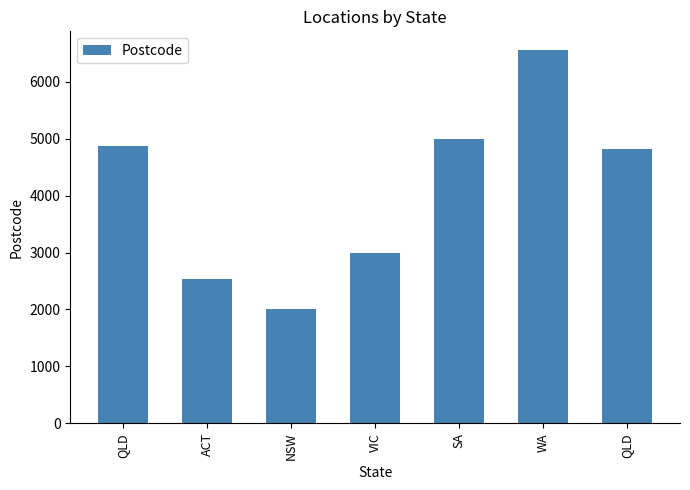

What is the minimum value shown in the chart?

2000